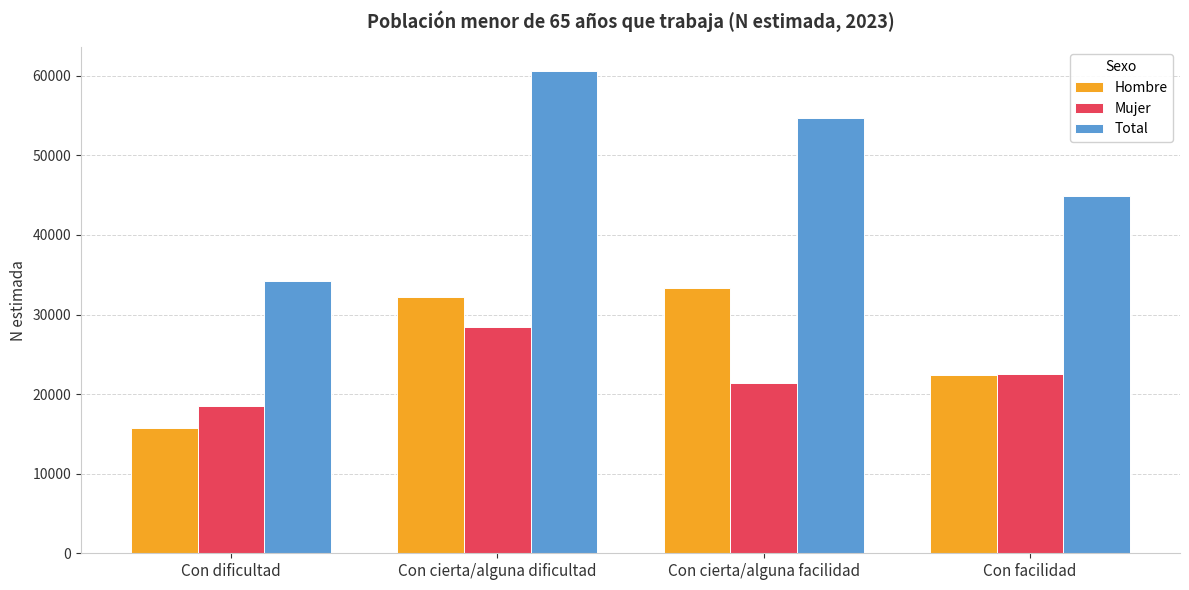

Reading left to right, what are all the values shown in this chart?

Hombre: Con dificultad=15738	Con cierta/alguna dificultad=32157	Con cierta/alguna facilidad=33327	Con facilidad=22346
Mujer: Con dificultad=18511	Con cierta/alguna dificultad=28421	Con cierta/alguna facilidad=21346	Con facilidad=22553
Total: Con dificultad=34248	Con cierta/alguna dificultad=60578	Con cierta/alguna facilidad=54673	Con facilidad=44900